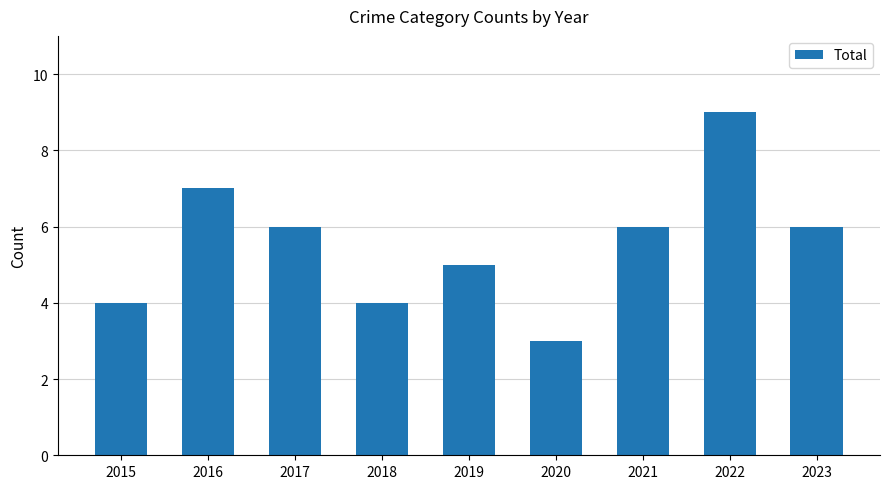

What is the difference between the maximum and minimum values?

6